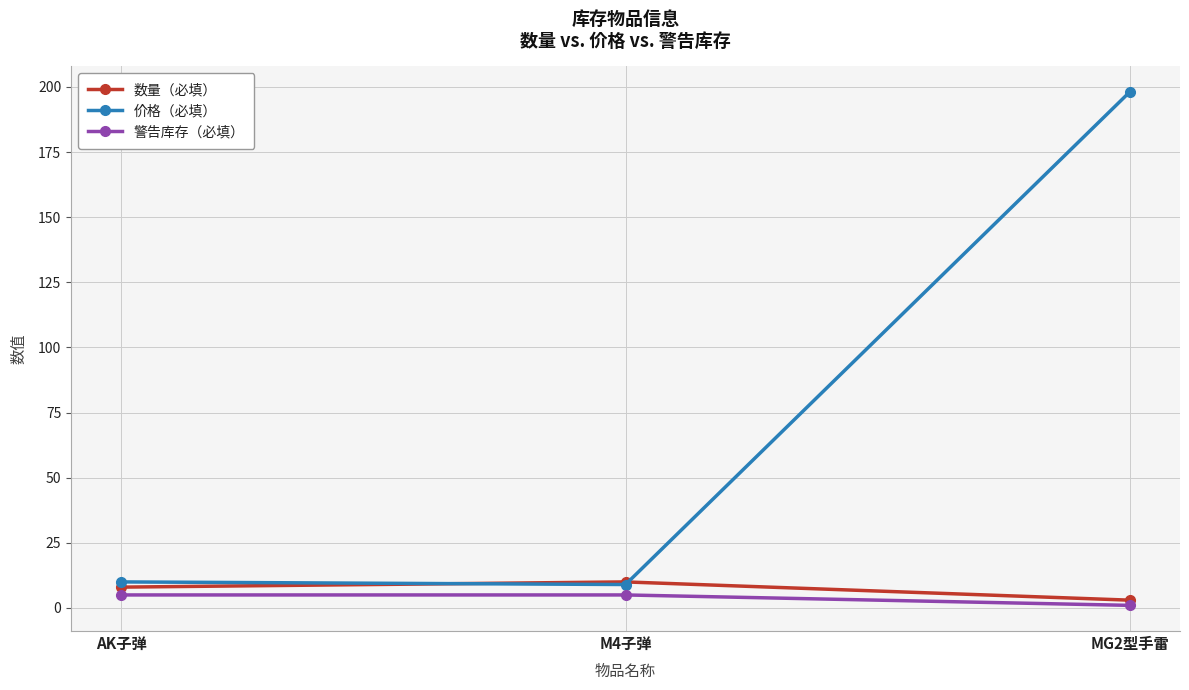

What is the label of the 3rd point from the left?

MG2型手雷